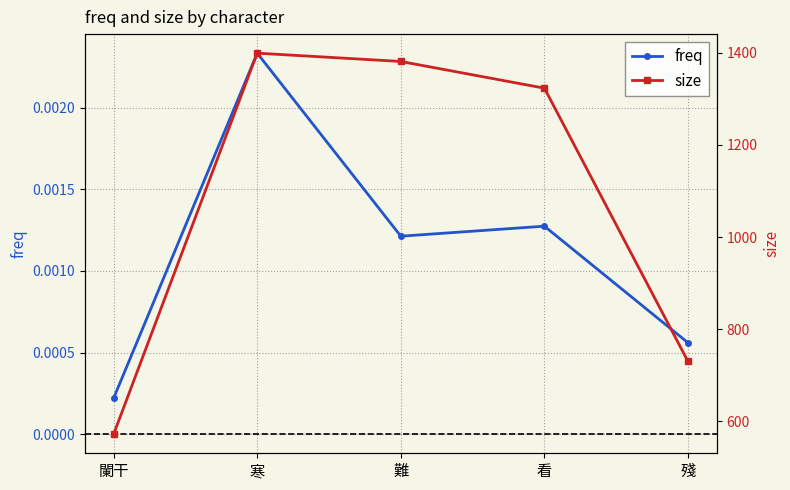

True or false: freq and size cross at least once.

False